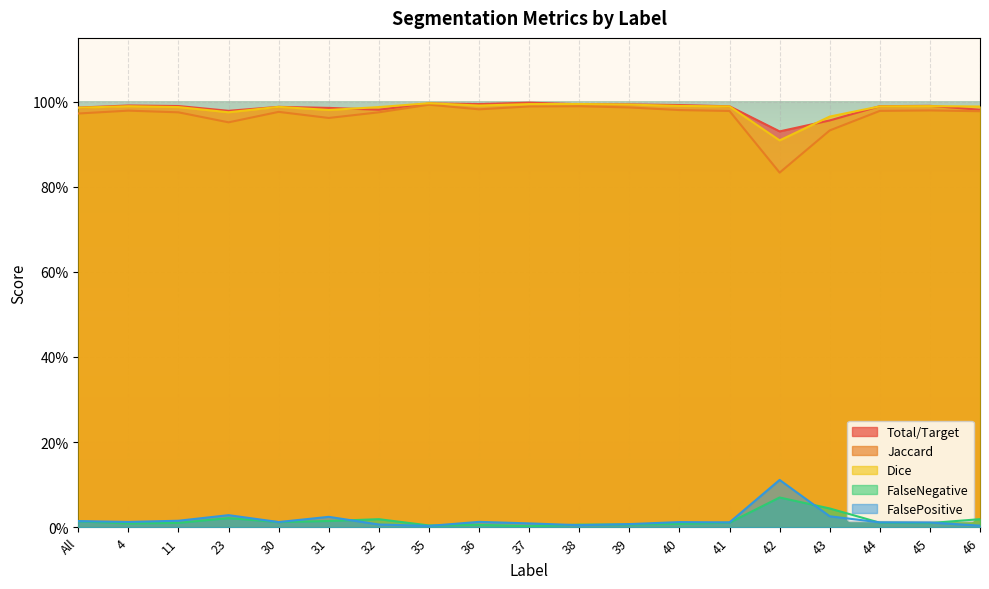

The value of FalseNegative at 4 is 0.0. True or false?

True